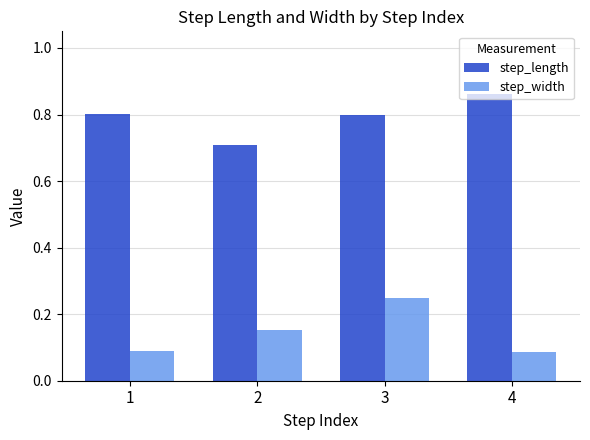

At 2, list the series in order from smallest to largest.

step_width, step_length